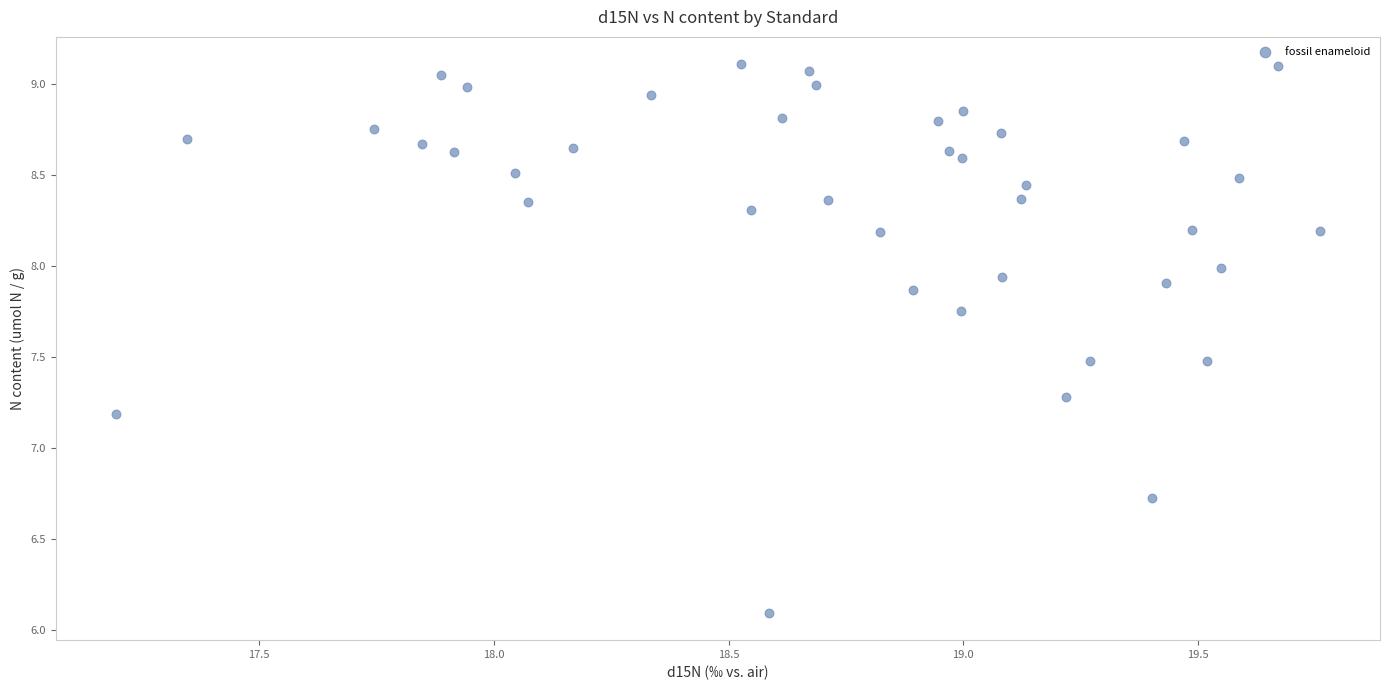

What is the range of X values (max minus min)?

2.6